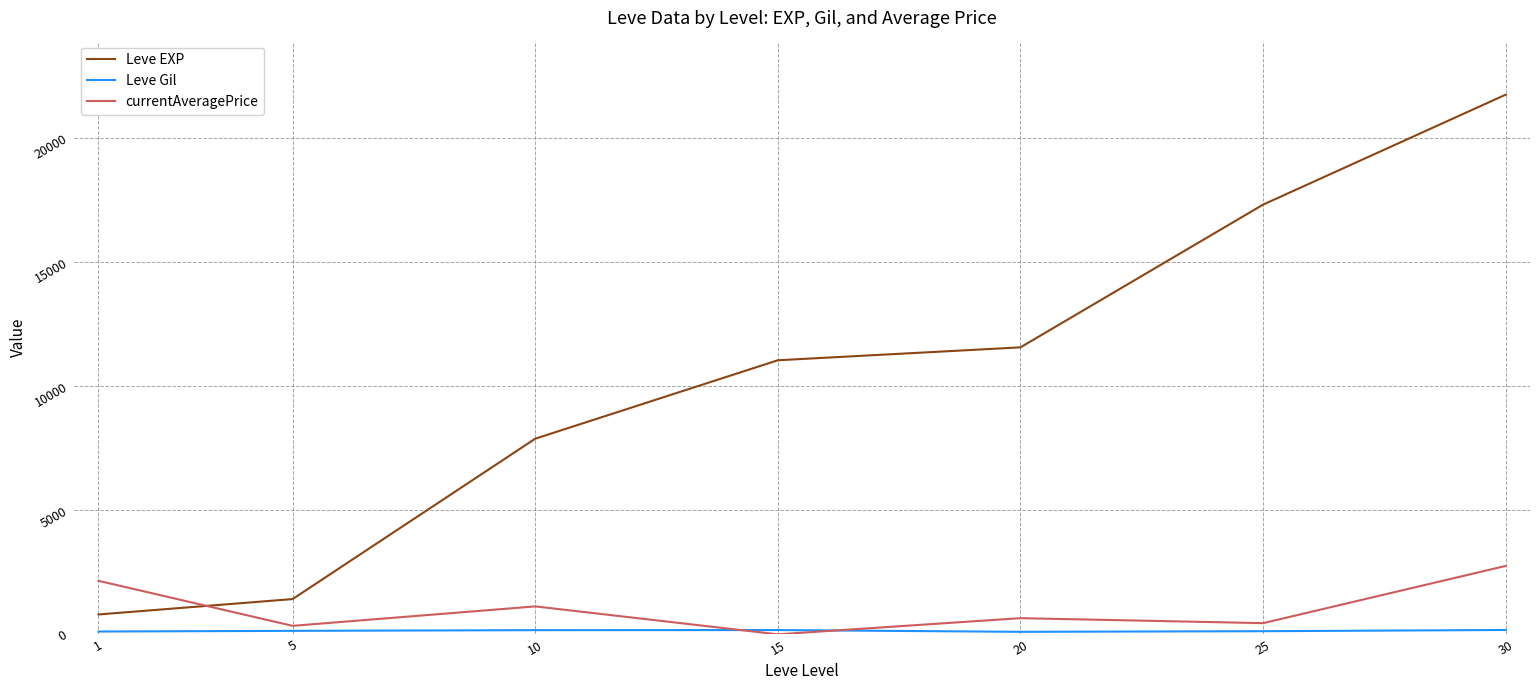

Which series has the largest range (max minus min)?

Leve EXP